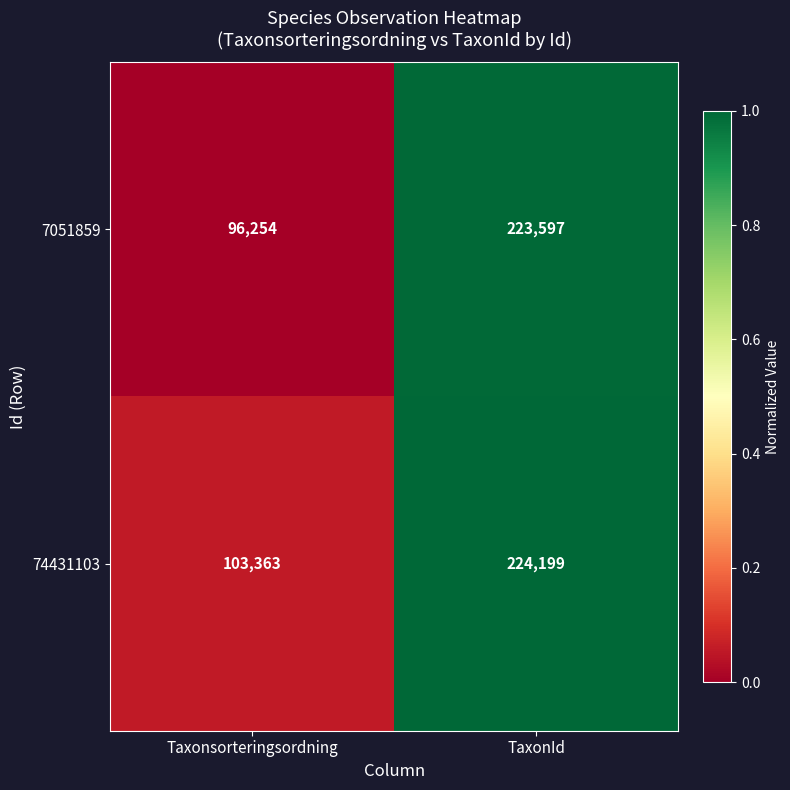

What is the average value of the 74431103 series?

163781